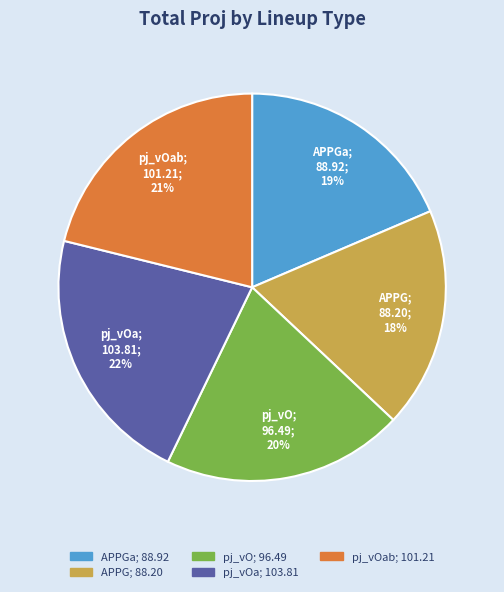

To the nearest percent, what is the average slice percentage?

20%